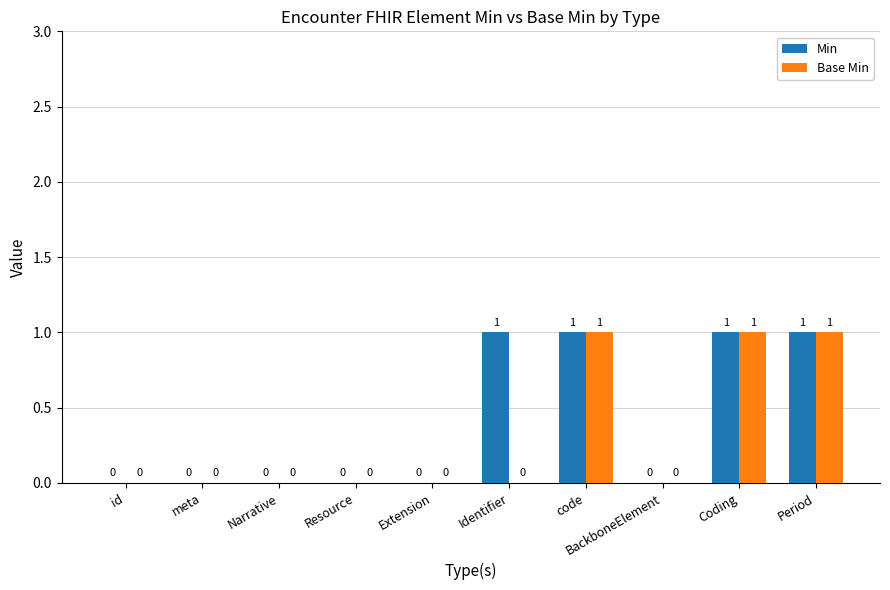

How many Min values are between 0 and 1?

10